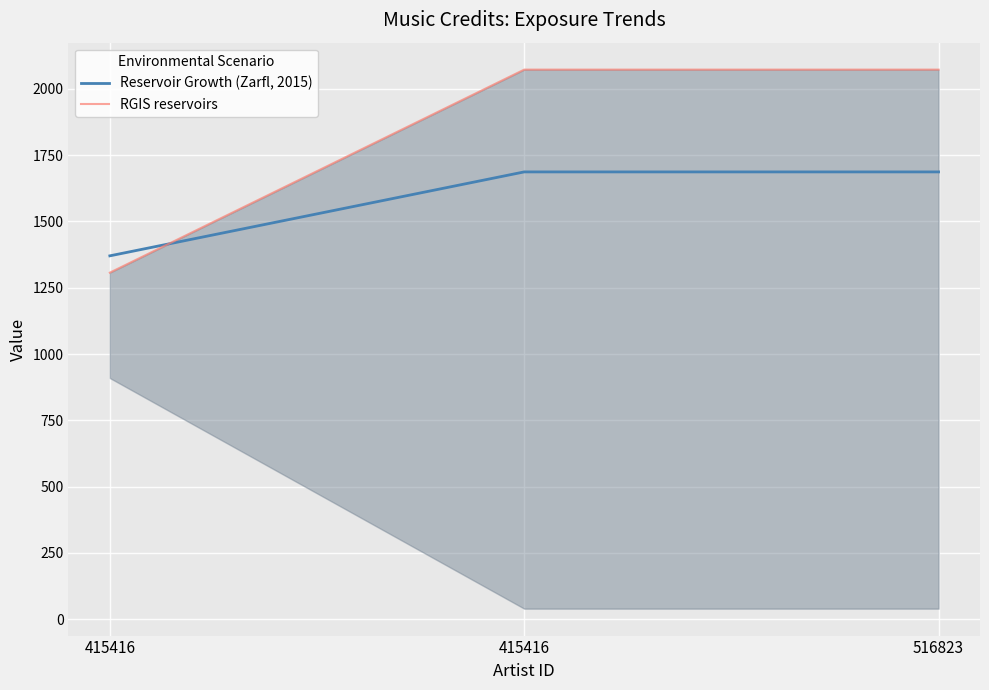

At how many categories does at least one series exceed 1397?

2